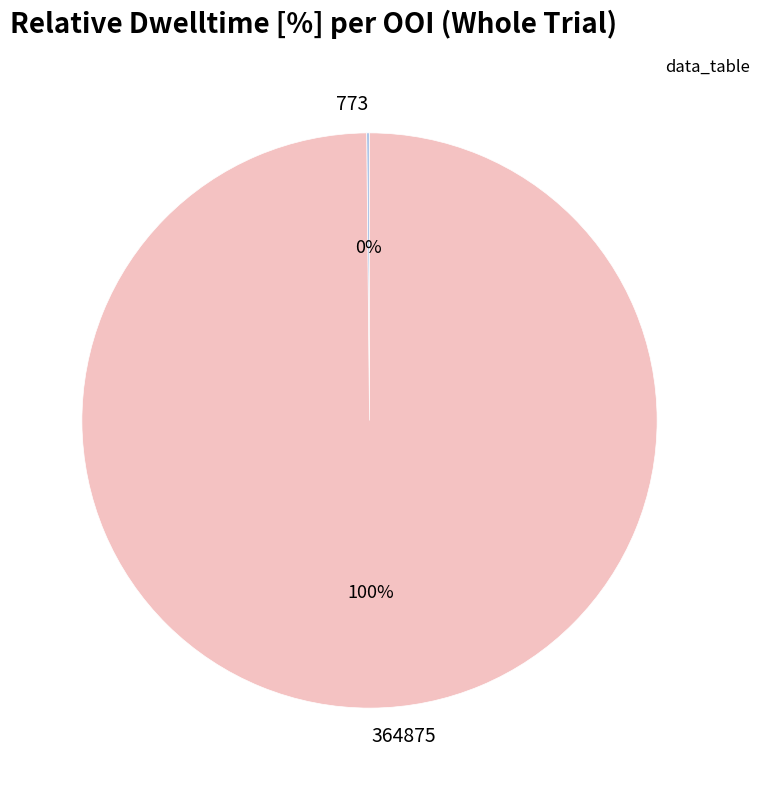

To the nearest percent, what is the average slice percentage?

50%